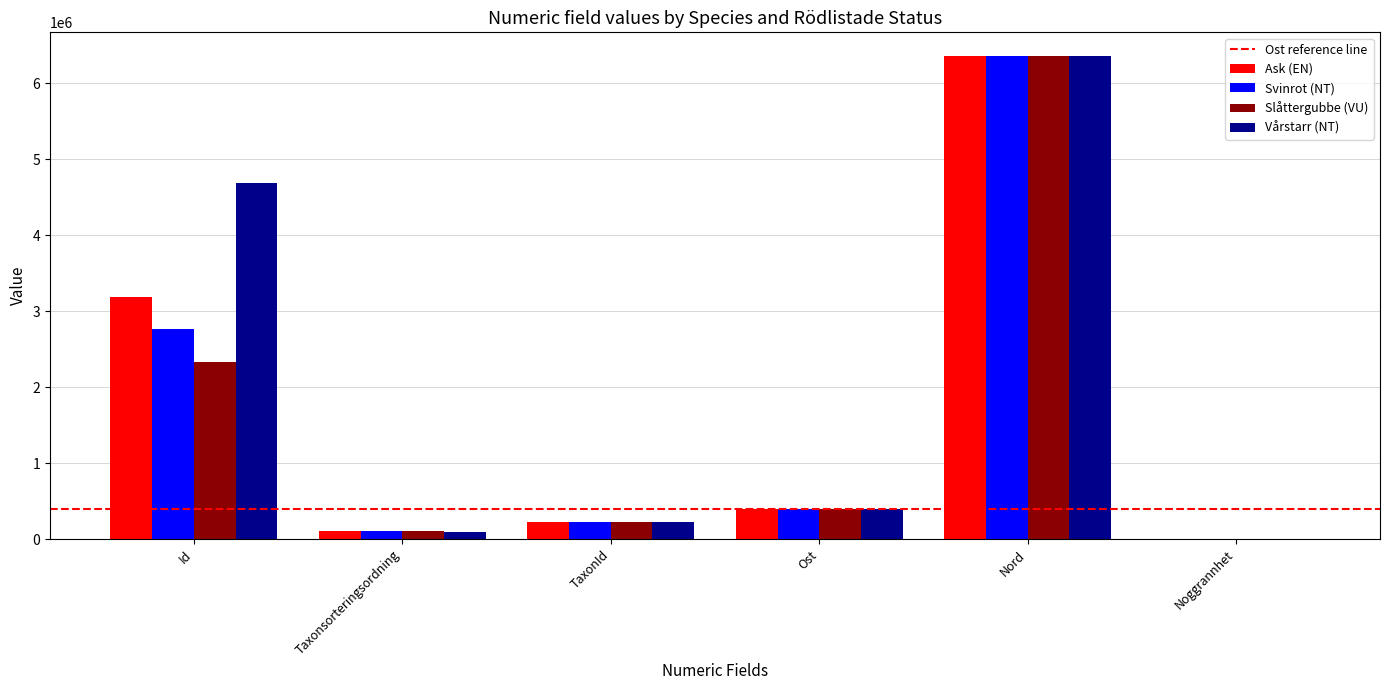

True or false: Slåttergubbe (VU) has a value of 6353490 at Nord.

True